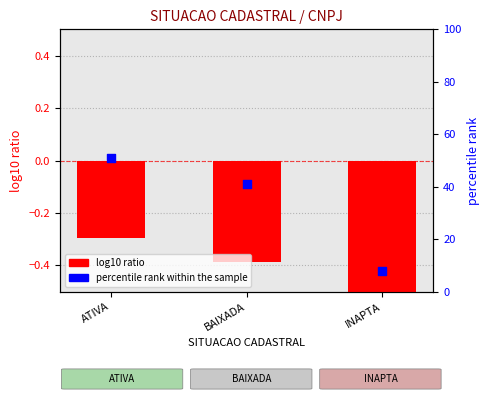

What are all the series names shown in the legend?

log10 ratio, percentile rank within the sample